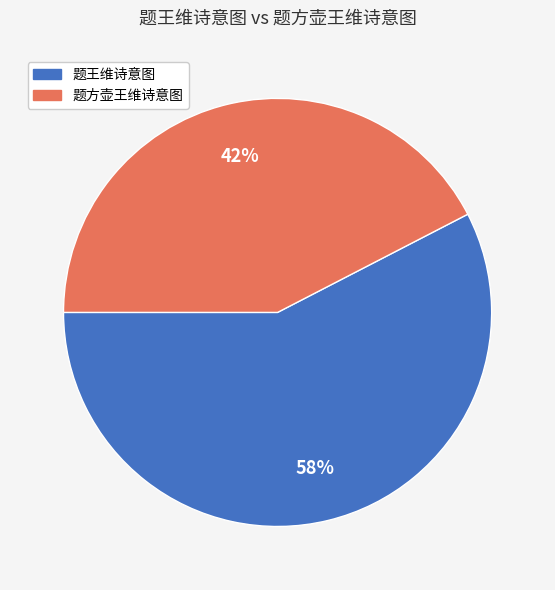

What percentage is the 题方壶王维诗意图 slice, to the nearest percent?

42%